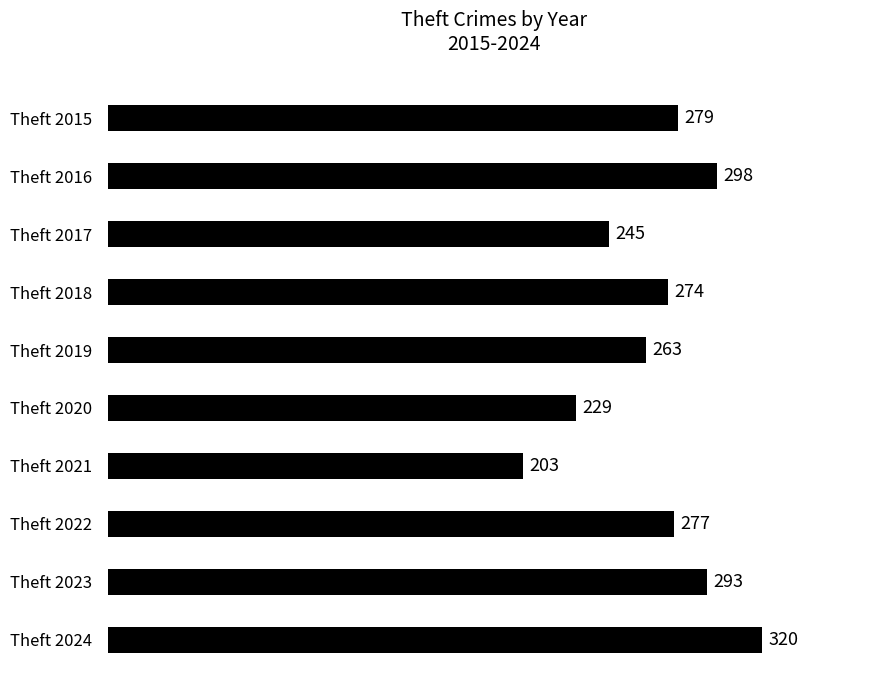

Count the number of categories in the chart.

10